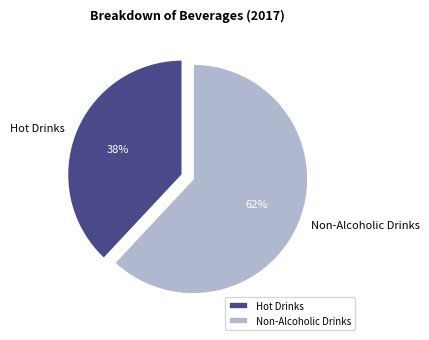

Approximately how many times larger is the value at Hot Drinks compared to Non-Alcoholic Drinks?

0.6